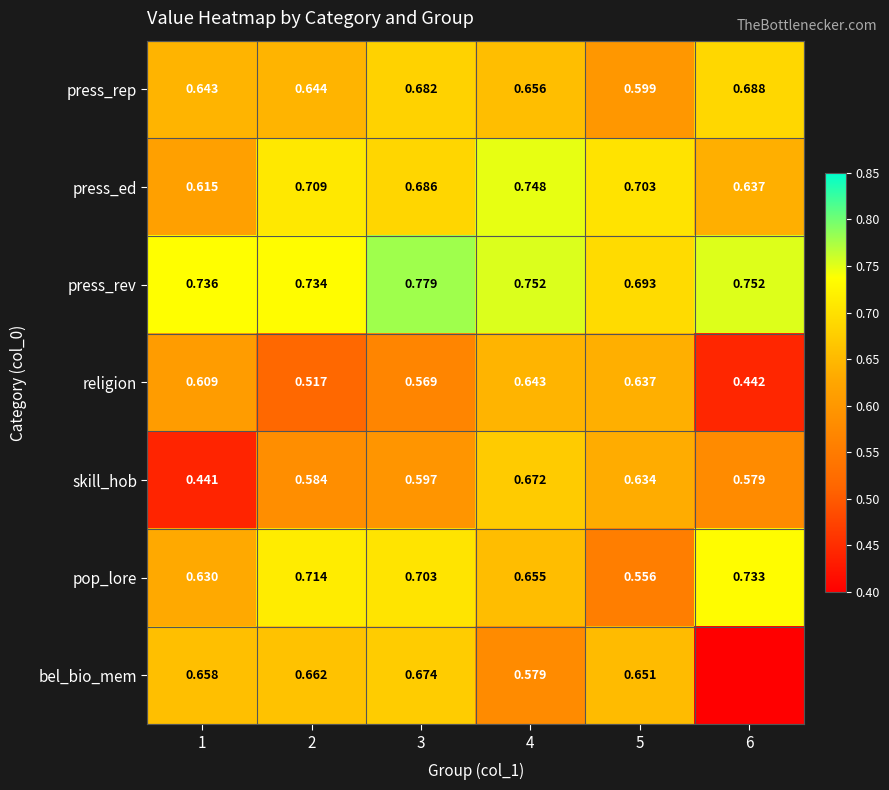

Count the press_rep values in the range 0 to 1.

6